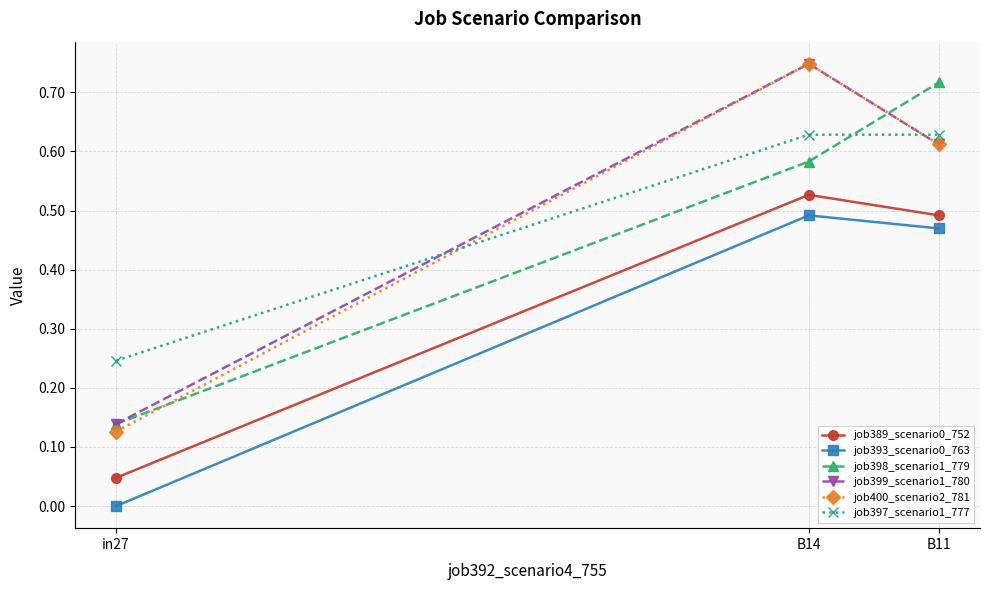

List the labels in order of job400_scenario2_781 value, smallest first.

in27, B11, B14